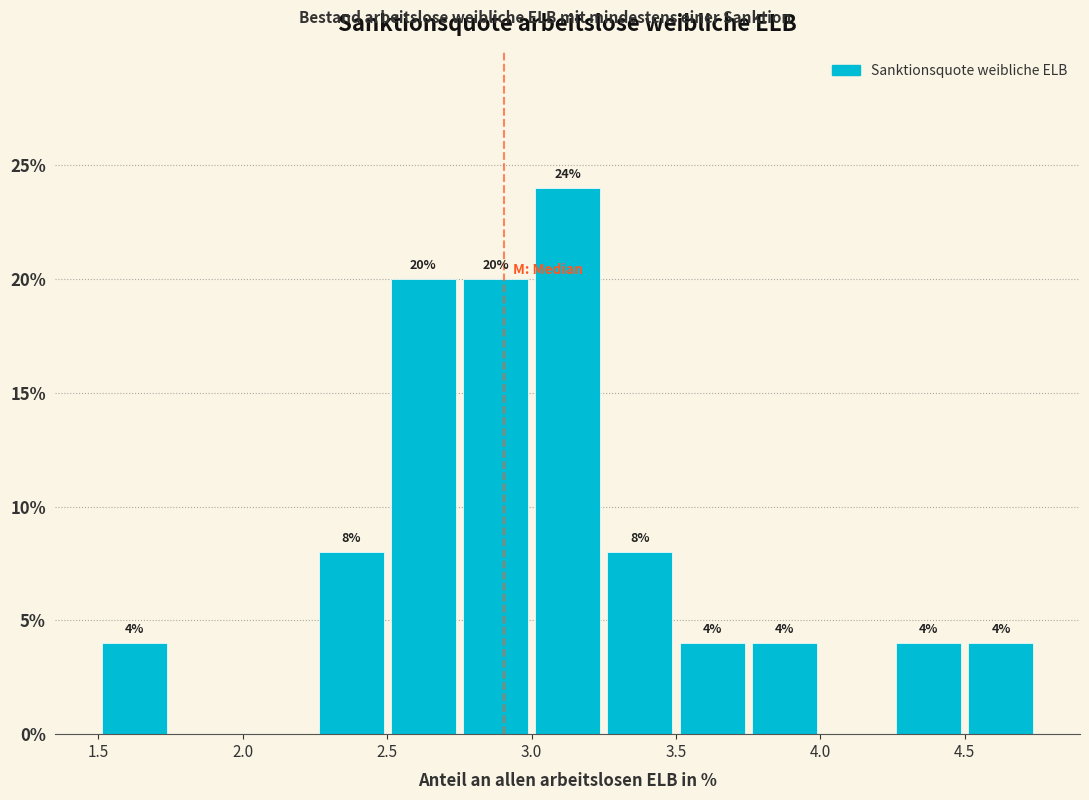

Over which range of the x-axis is the bar tallest?

3.00 to 3.25